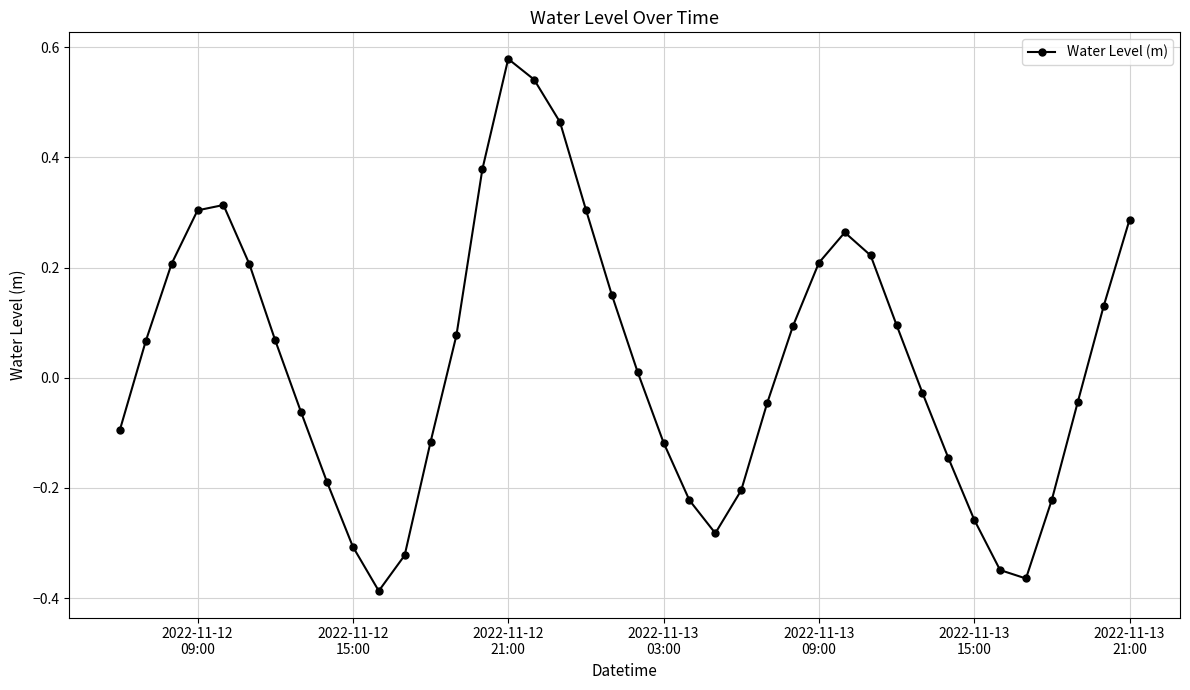

True or false: the data has more than 0 interior local peaks.

True